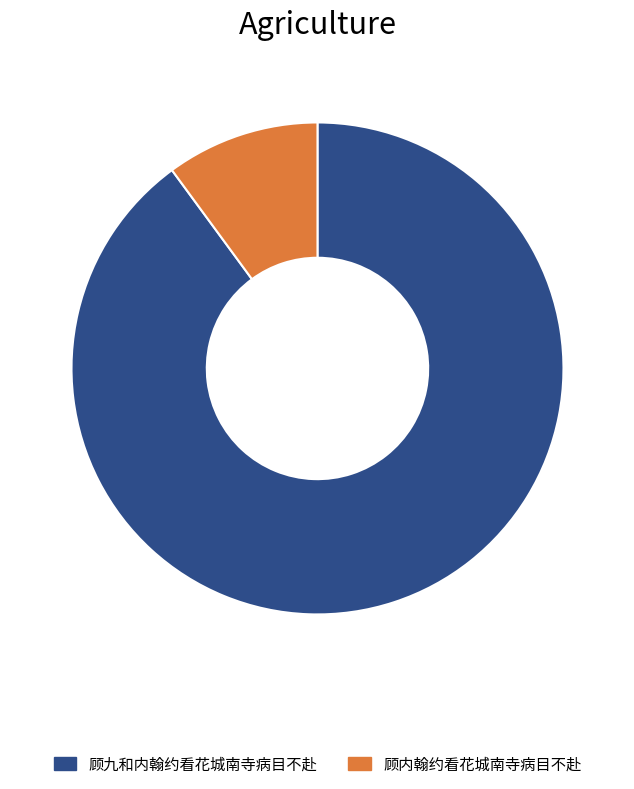

Between 顾内翰约看花城南寺病目不赴 and 顾九和内翰约看花城南寺病目不赴, which is larger?

顾九和内翰约看花城南寺病目不赴